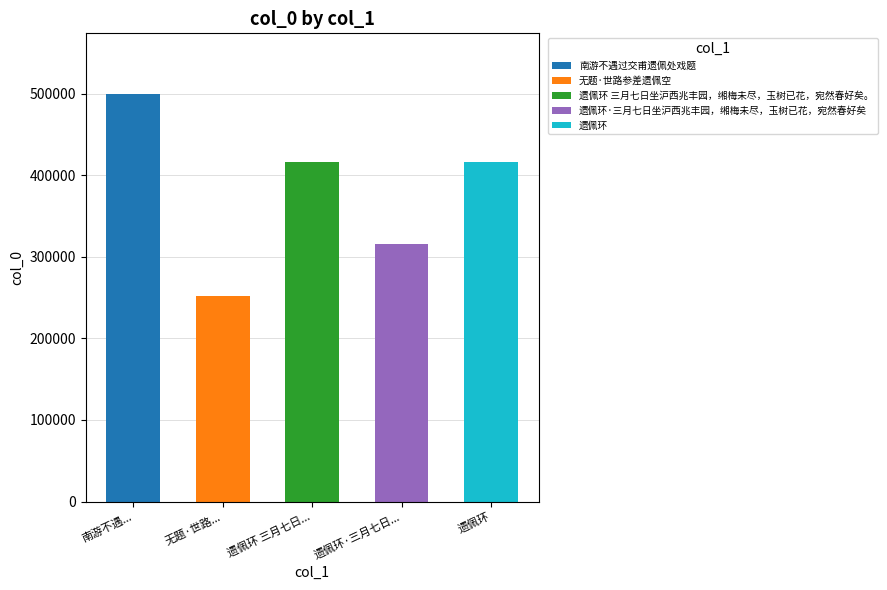

What is the maximum value shown in the chart?

499276